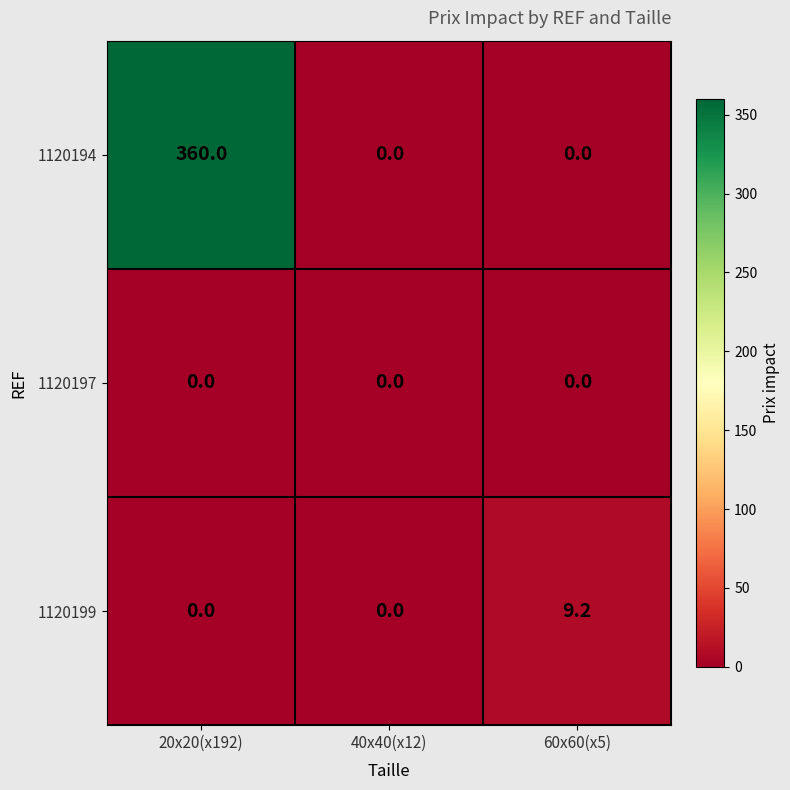

List the series in order of their peak value, highest first.

1120194, 1120199, 1120197